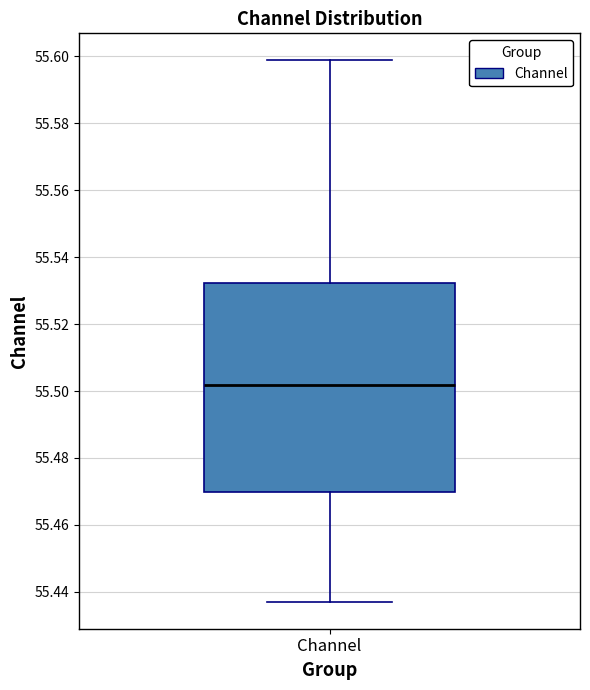

Transcribe this box plot: give where the median line is, the range the box spans, and where the two whiskers end, as read against the y-axis. The values are not printed on the chart, so give them approximately, as read against the axis.

median 55.502, box 55.470 to 55.532, whiskers 55.438 to 55.598